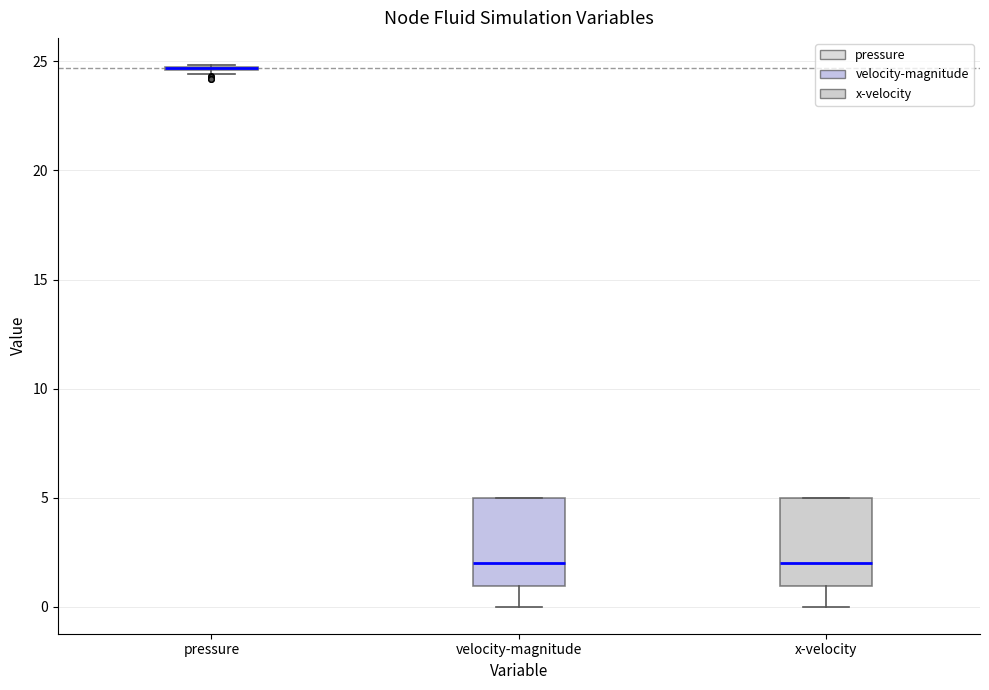

Reading left to right, read every box against the y-axis: the position of its median line, the range the box covers, and the ends of its whiskers. The values are not printed on the chart, so give them approximately, as read against the axis.

pressure: box collapsed to a line at 24.5, whiskers 24.5 to 25.0
velocity-magnitude: median 2.0, box 1.0 to 5.0, whiskers 0.0 to 5.0
x-velocity: median 2.0, box 1.0 to 5.0, whiskers 0.0 to 5.0